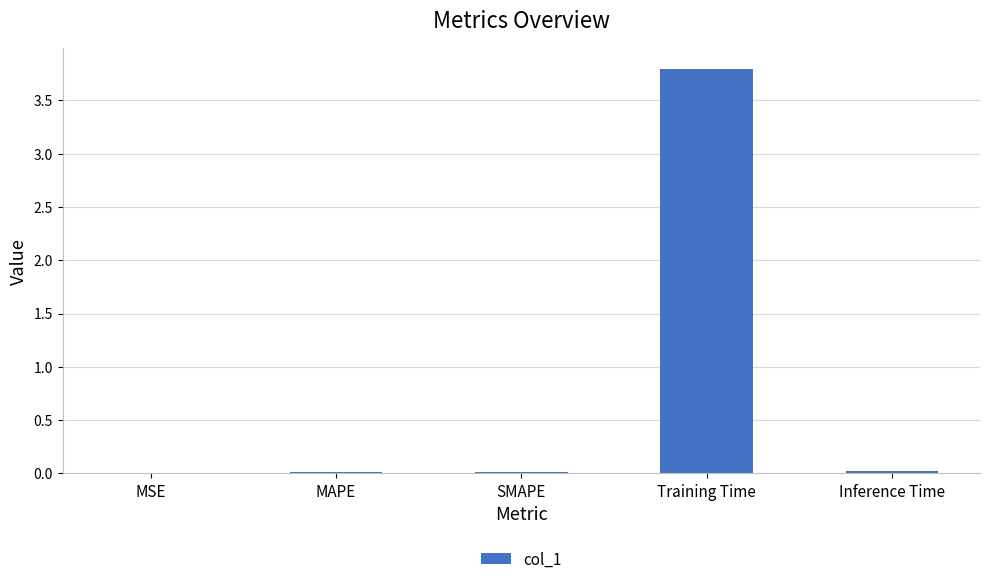

Which label corresponds to the largest value in the chart?

Training Time